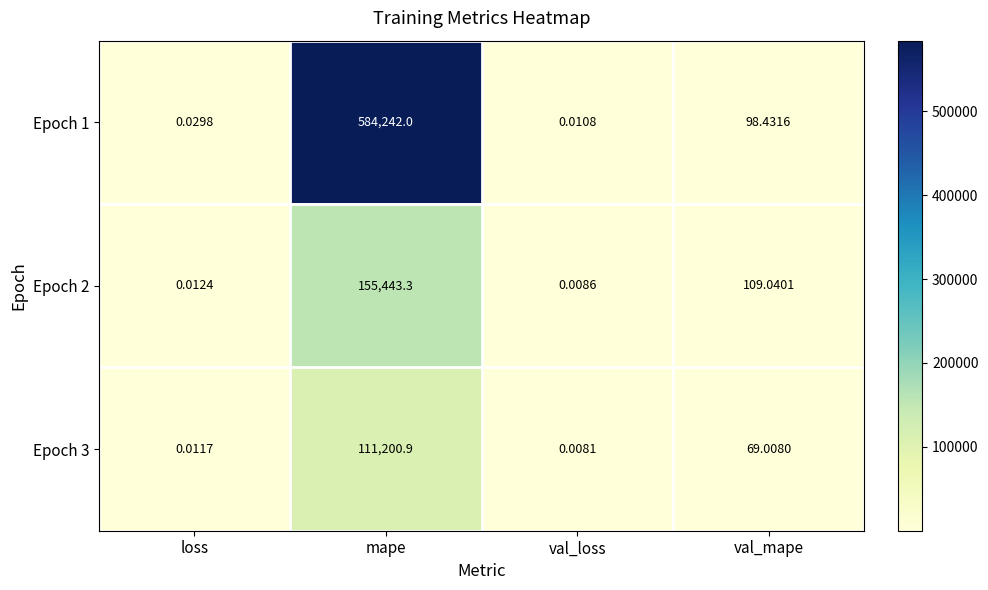

Where is Epoch 1 nearest to the value 292121?

val_mape